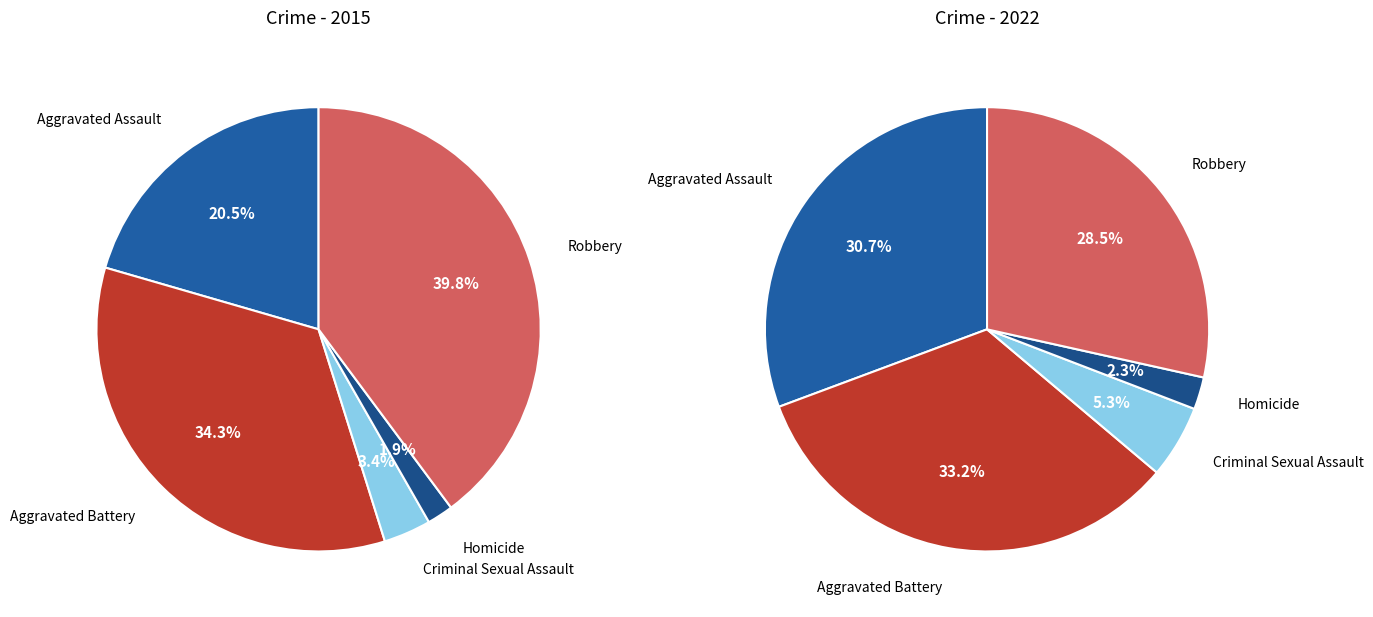

To the nearest percent, what portion does 2 represent?

5%